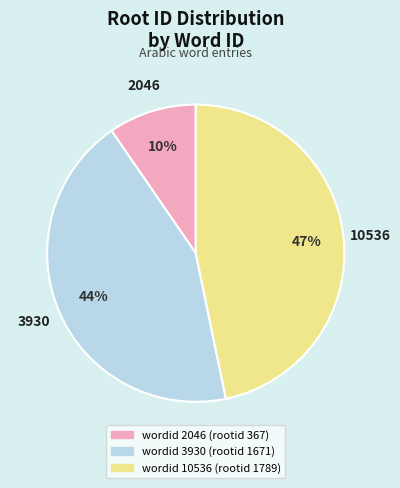

To the nearest percent, what is the average slice percentage?

33%